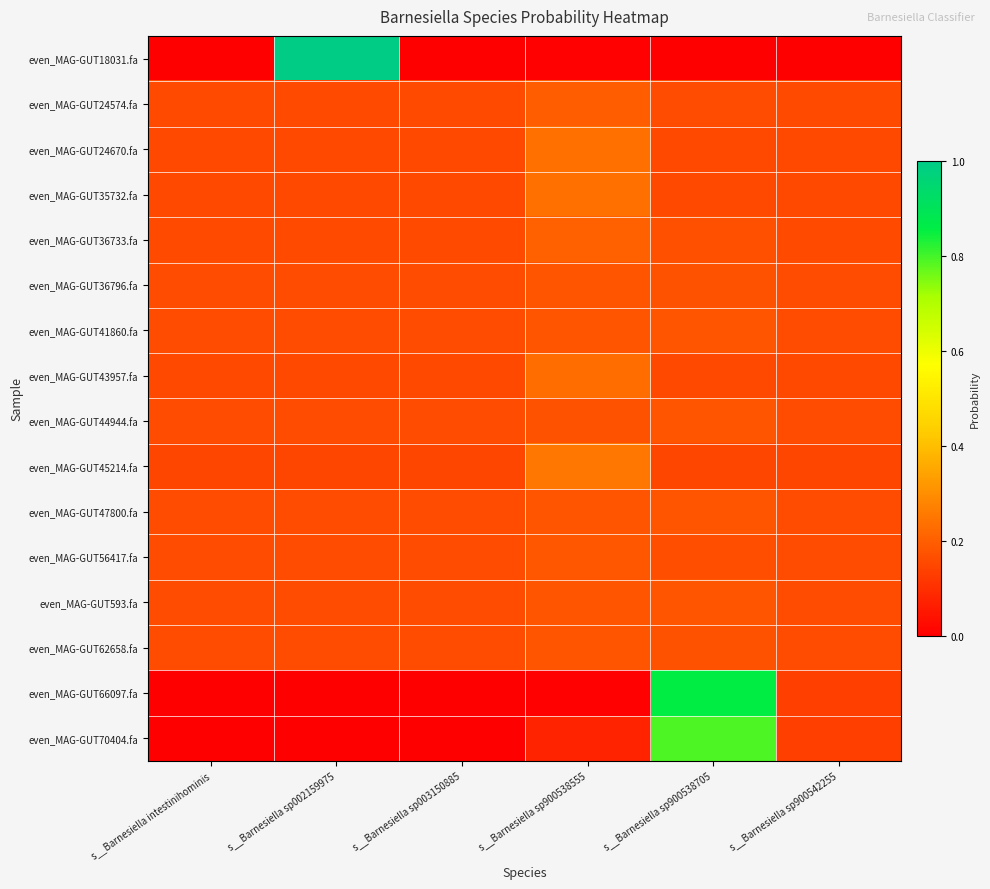

Count the number of data series in this chart.

16